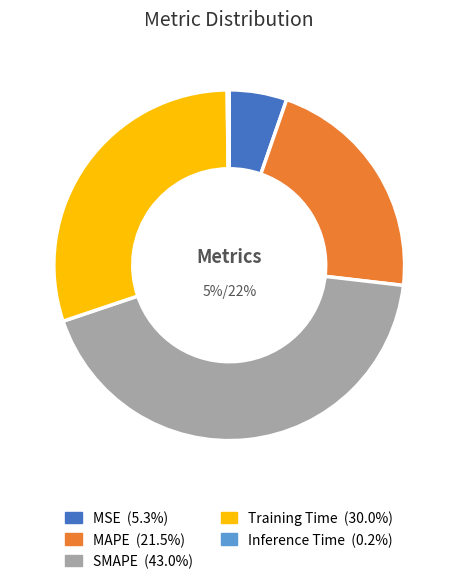

Is there a majority slice in this chart?

No